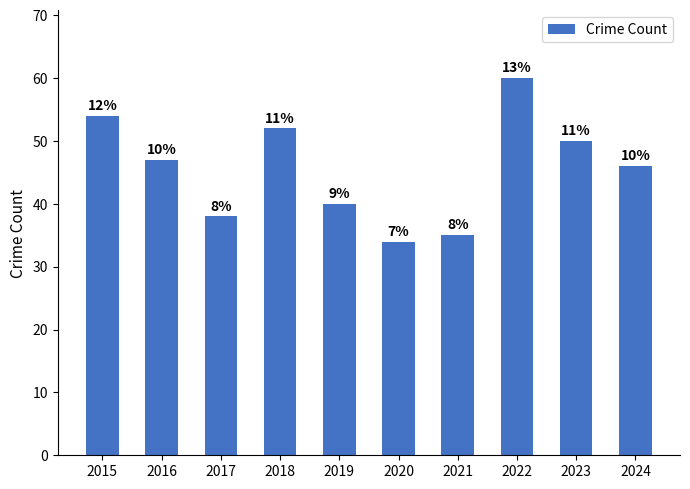

What is the maximum value shown in the chart?

60